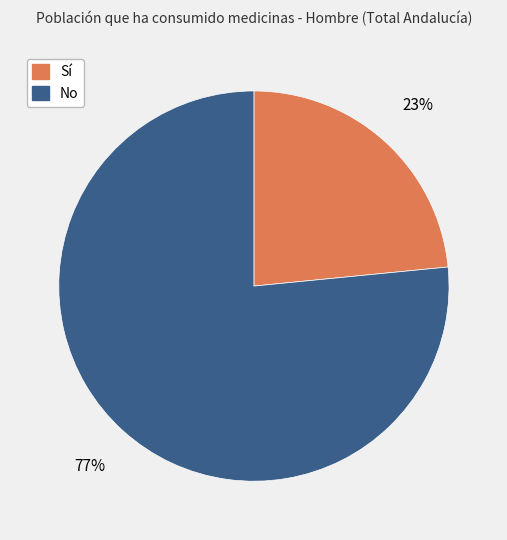

Between No and Sí, which is larger?

No